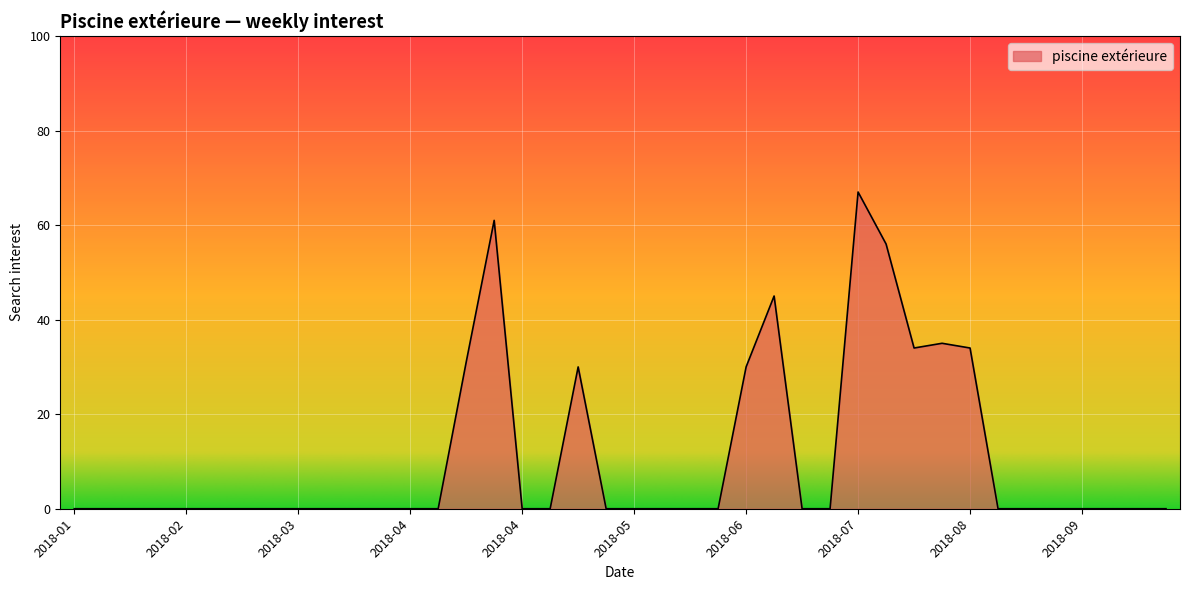

Reading left to right, extract all data points from this chart.

0	0	0	0	0	0	0	0	0	0	0	0	0	0	31	61	0	0	30	0	0	0	0	0	30	45	0	0	67	56	34	35	34	0	0	0	0	0	0	0